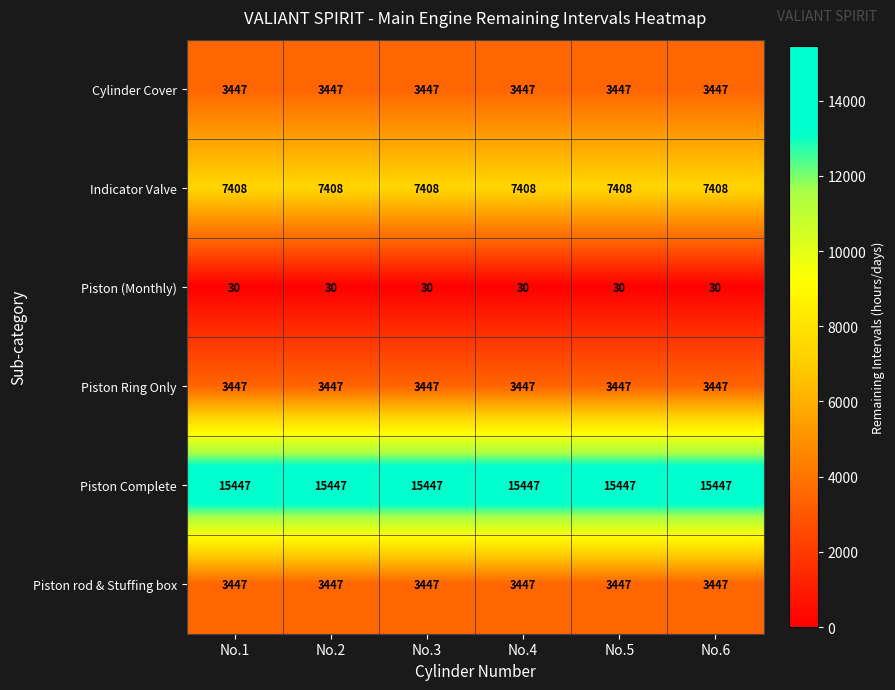

True or false: Piston (Monthly) has a value of 7 at No.3.

False